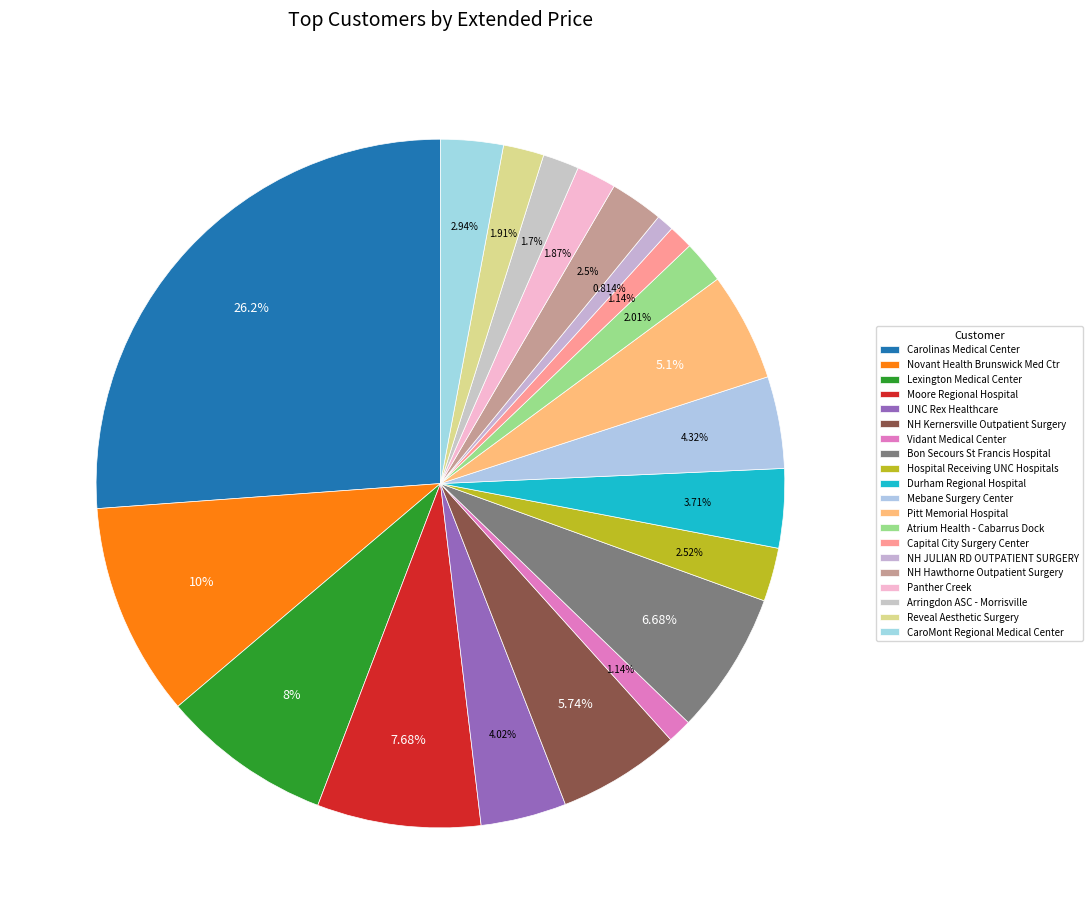

The Moore Regional Hospital slice represents 8% of the pie. True or false?

True